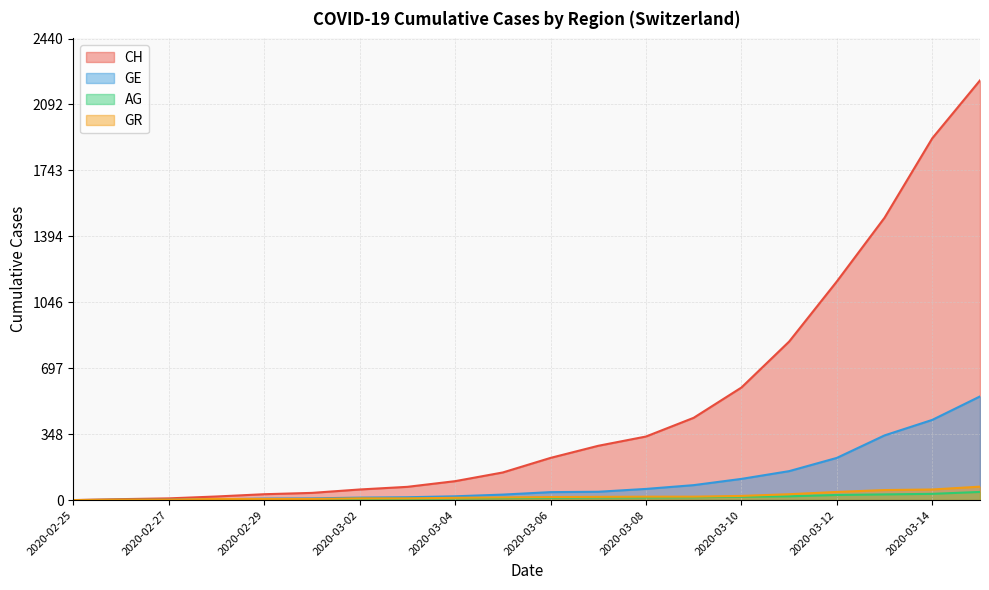

Which category has the highest value in the CH series?

2020-03-15